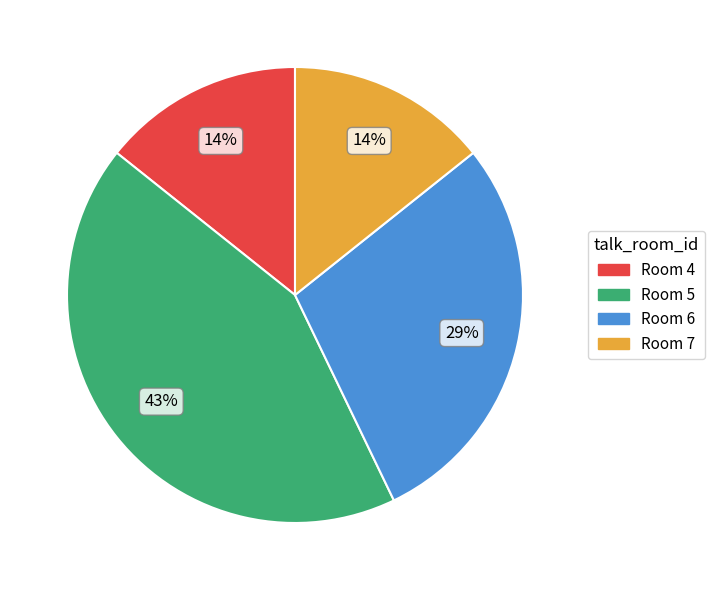

To the nearest percent, what is the difference between the largest and smallest slice percentages?

29%